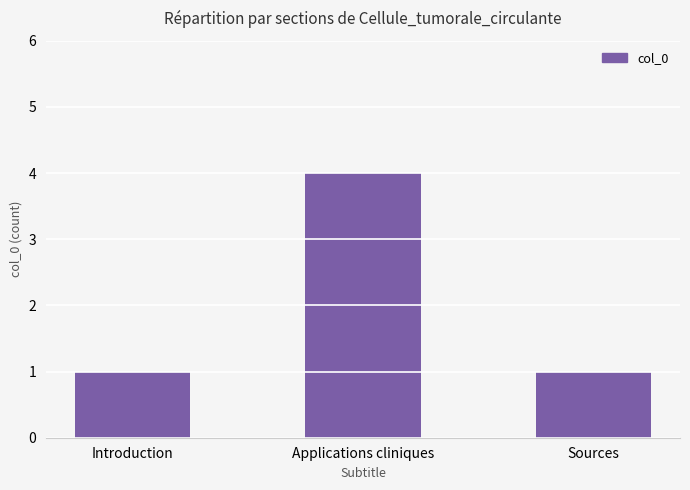

What position from the right is Sources?

1